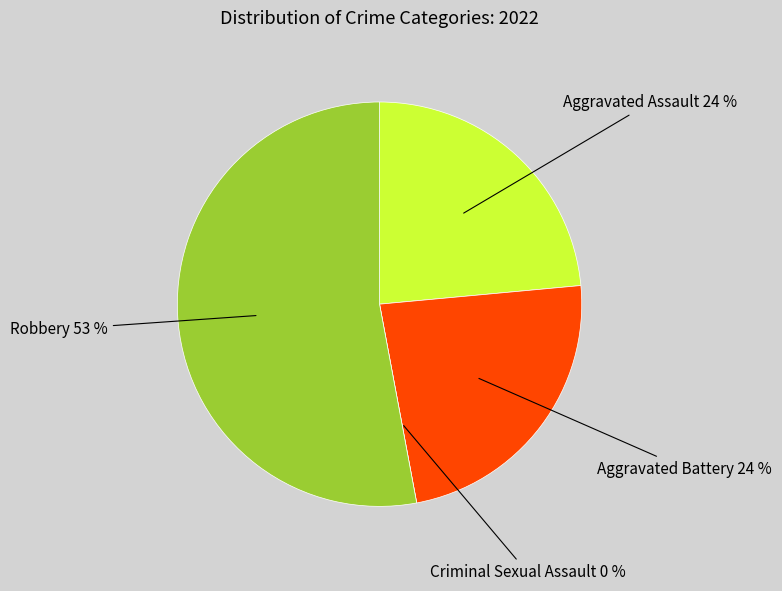

Which category has the smallest portion of the pie?

Criminal Sexual Assault